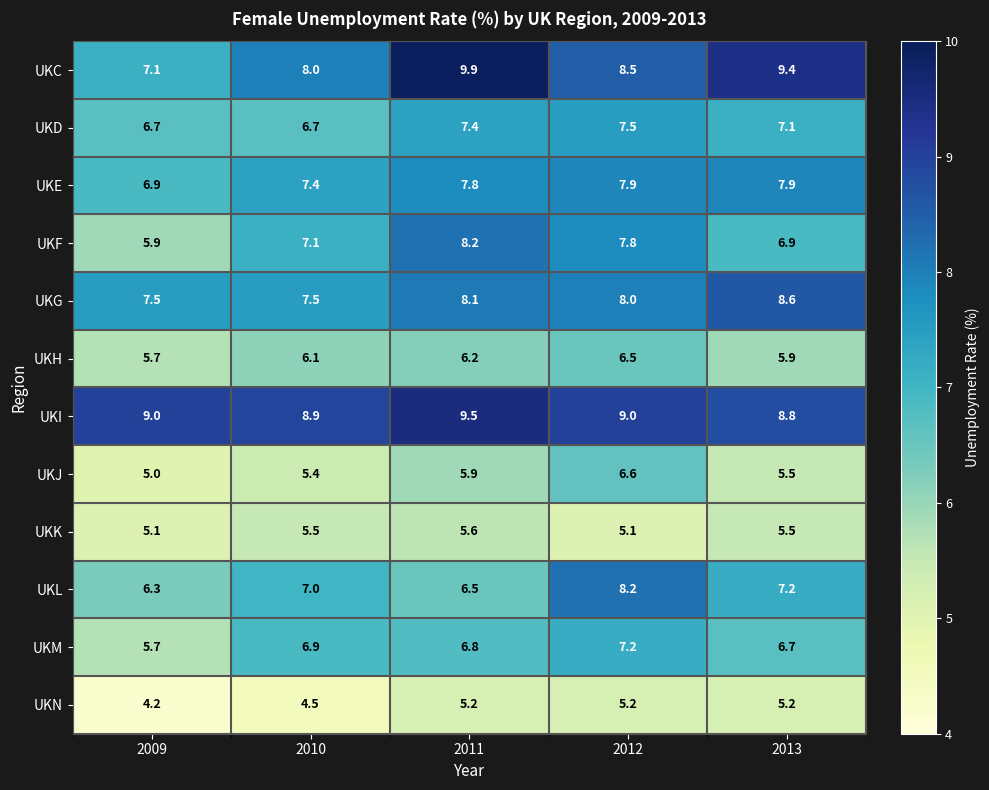

Which category has the lowest value across all series?

2009